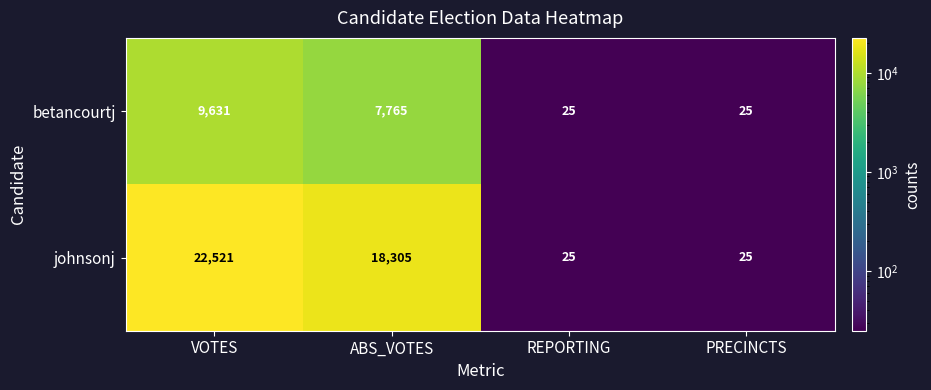

Reading left to right, transcribe all the data shown in this chart.

betancourtj: 9631	7765	25	25
johnsonj: 22521	18305	25	25